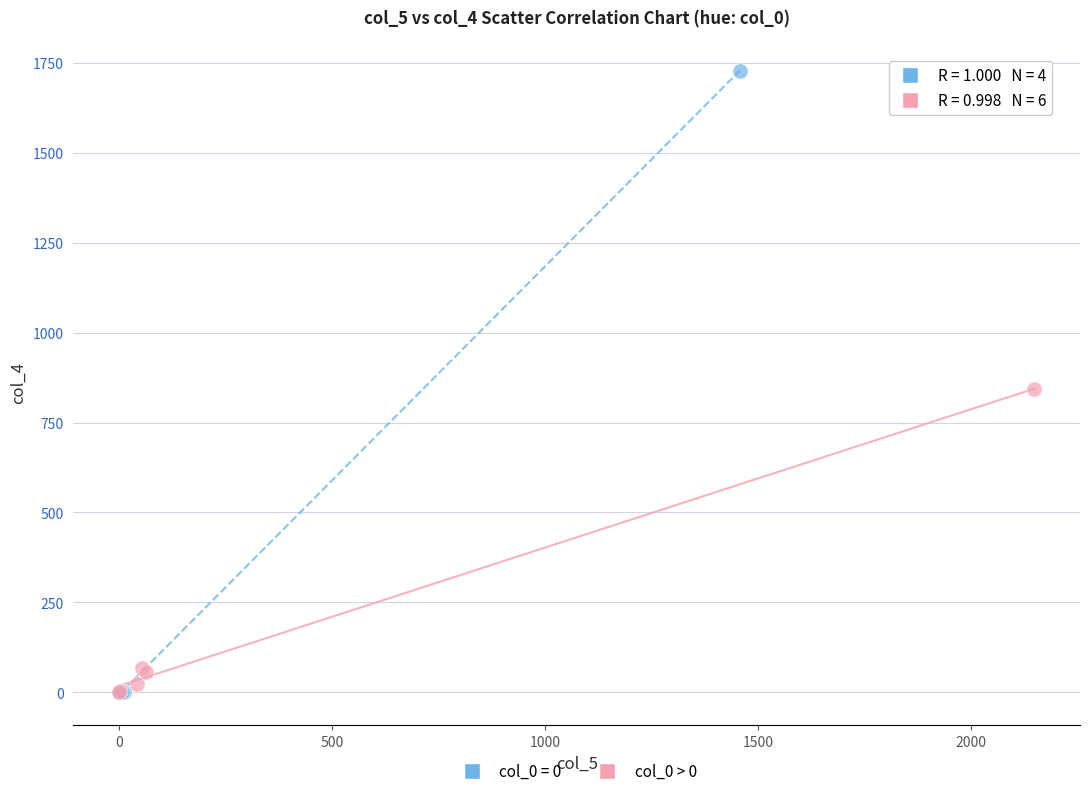

Which series contains the highest Y value?

col_0 = 0